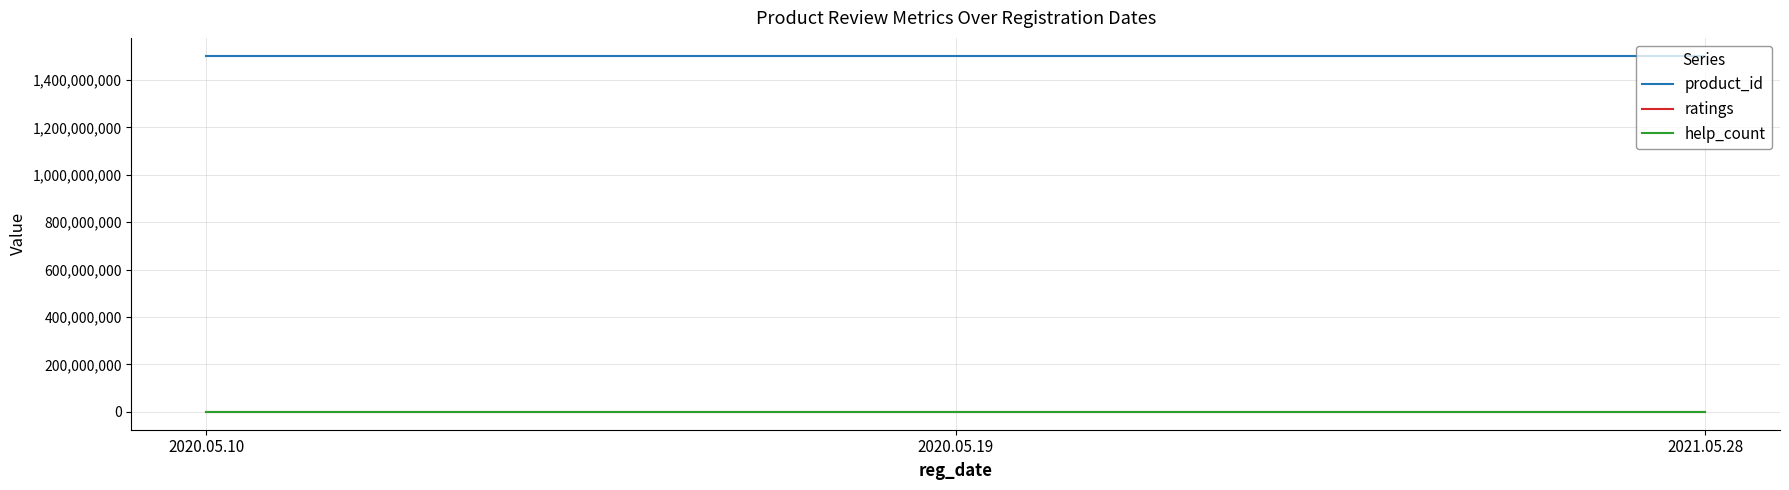

What is the average value of the ratings series?

5